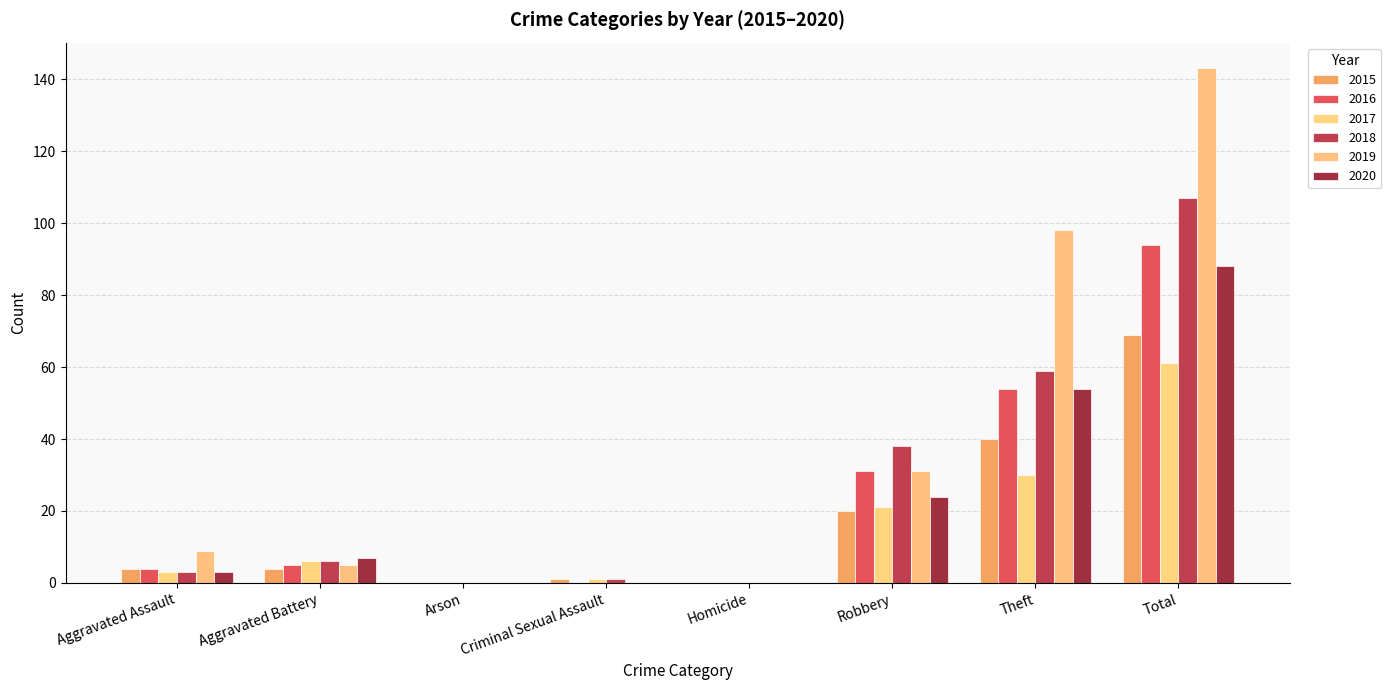

What is the value of the 2019 bar at the 1st from the left?

9